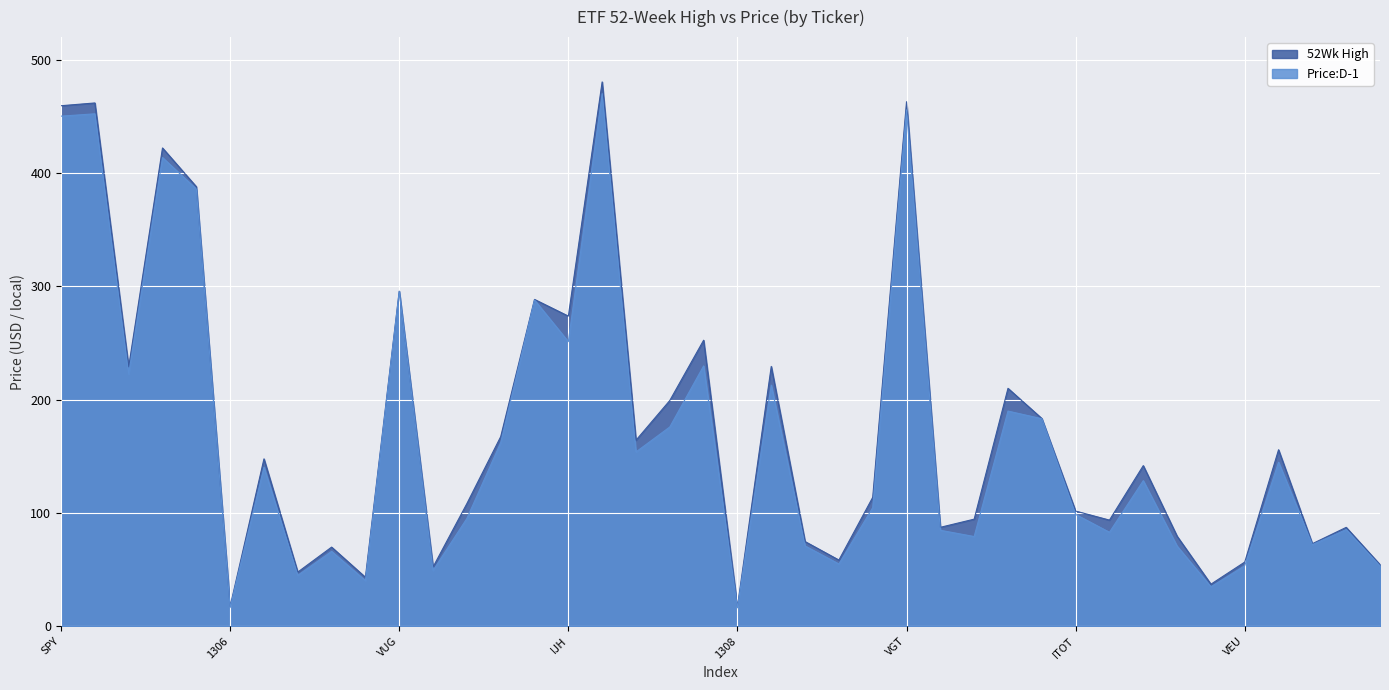

True or false: 52Wk High and Price:D-1 intersect in this chart.

False